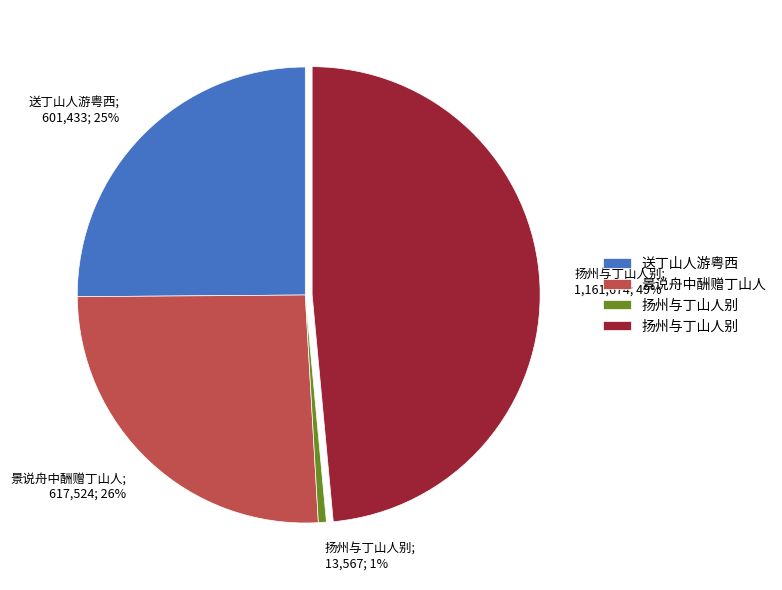

Does any single category account for the majority?

No